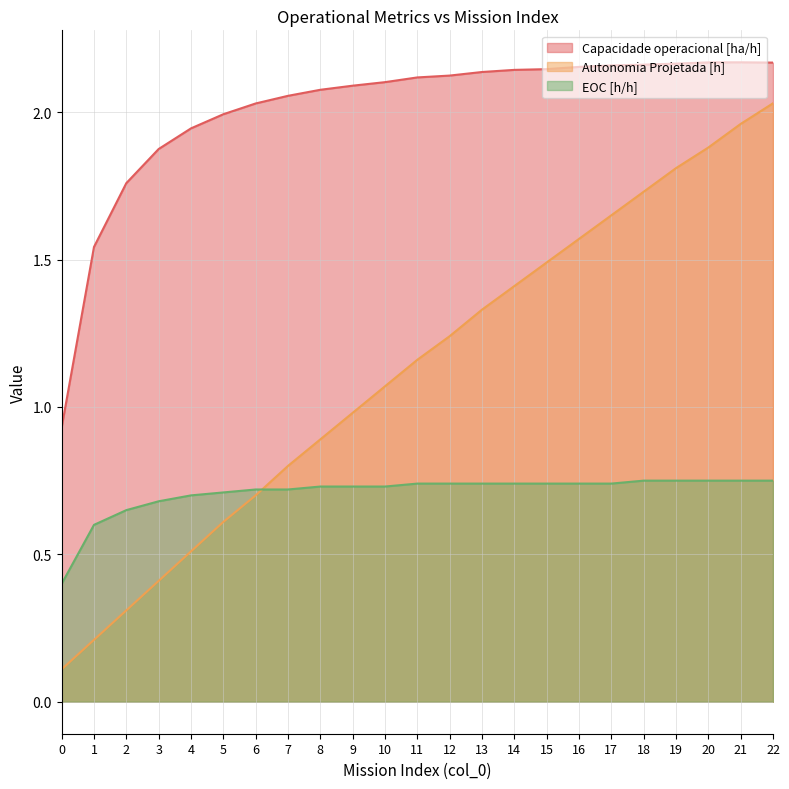

What is the difference between the second highest and second lowest values in the EOC [h/h] series?

0.2